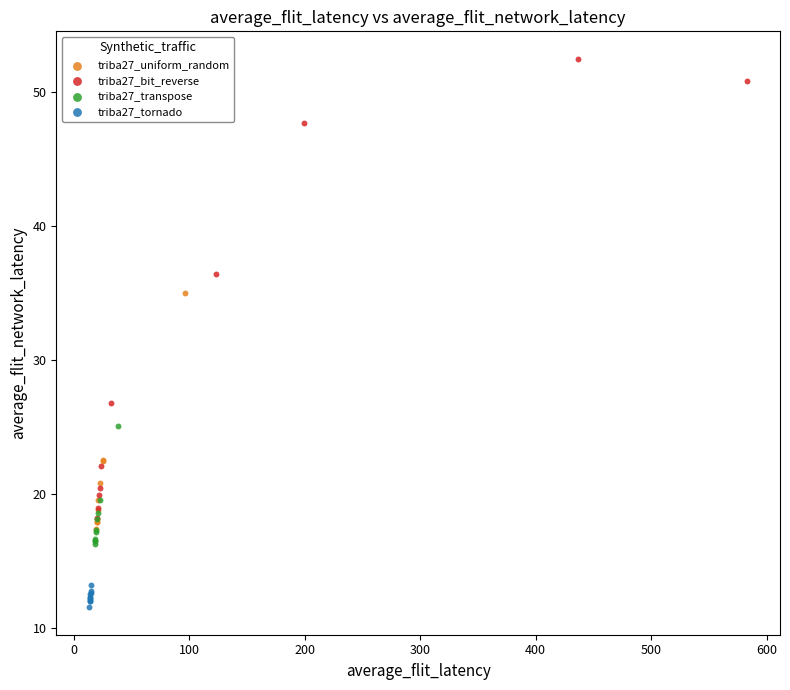

Which series has the largest Y range (max minus min)?

triba27_bit_reverse